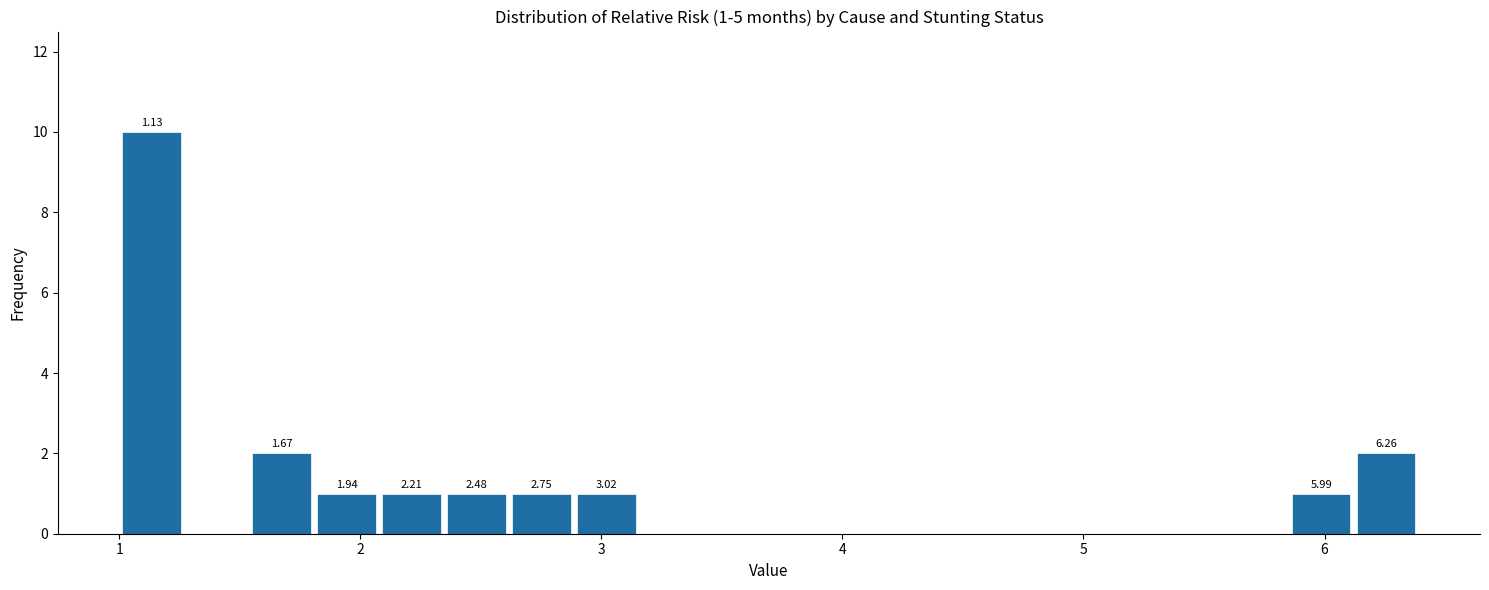

Around what value on the x-axis is the tallest bar? Give the approximate position of its centre, as read against the axis.

1.1